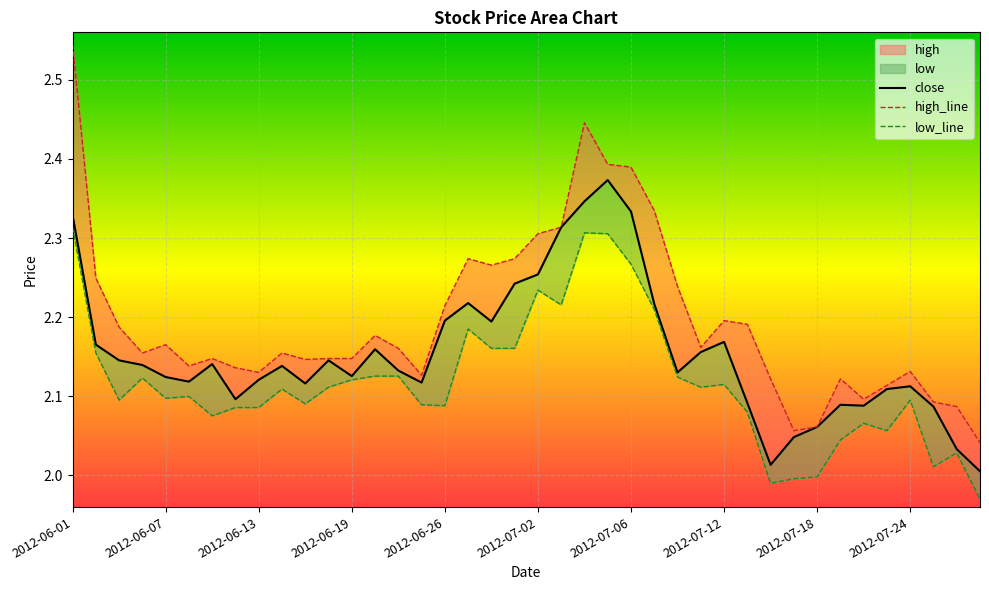

Is the value of close at 2012-06-14 greater than the value of high at 2012-06-01?

No